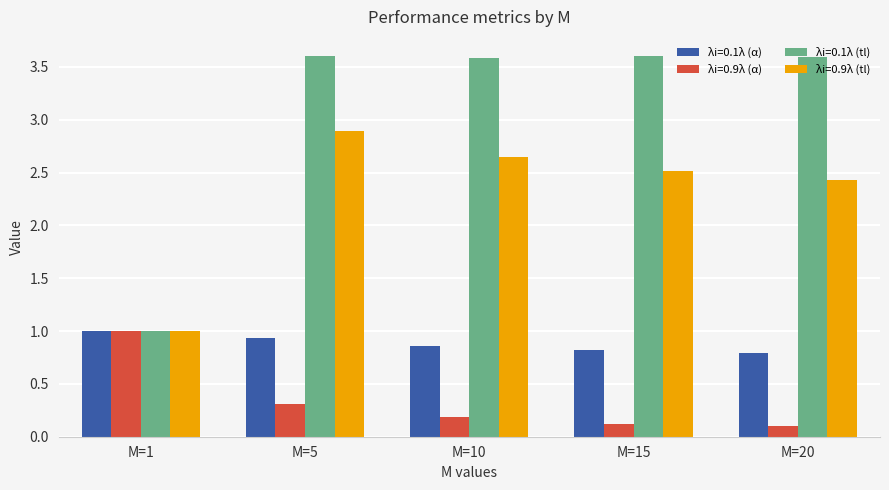

Is the value of λi=0.1λ (α) at M=10 greater than the value of λi=0.9λ (α) at M=5?

Yes